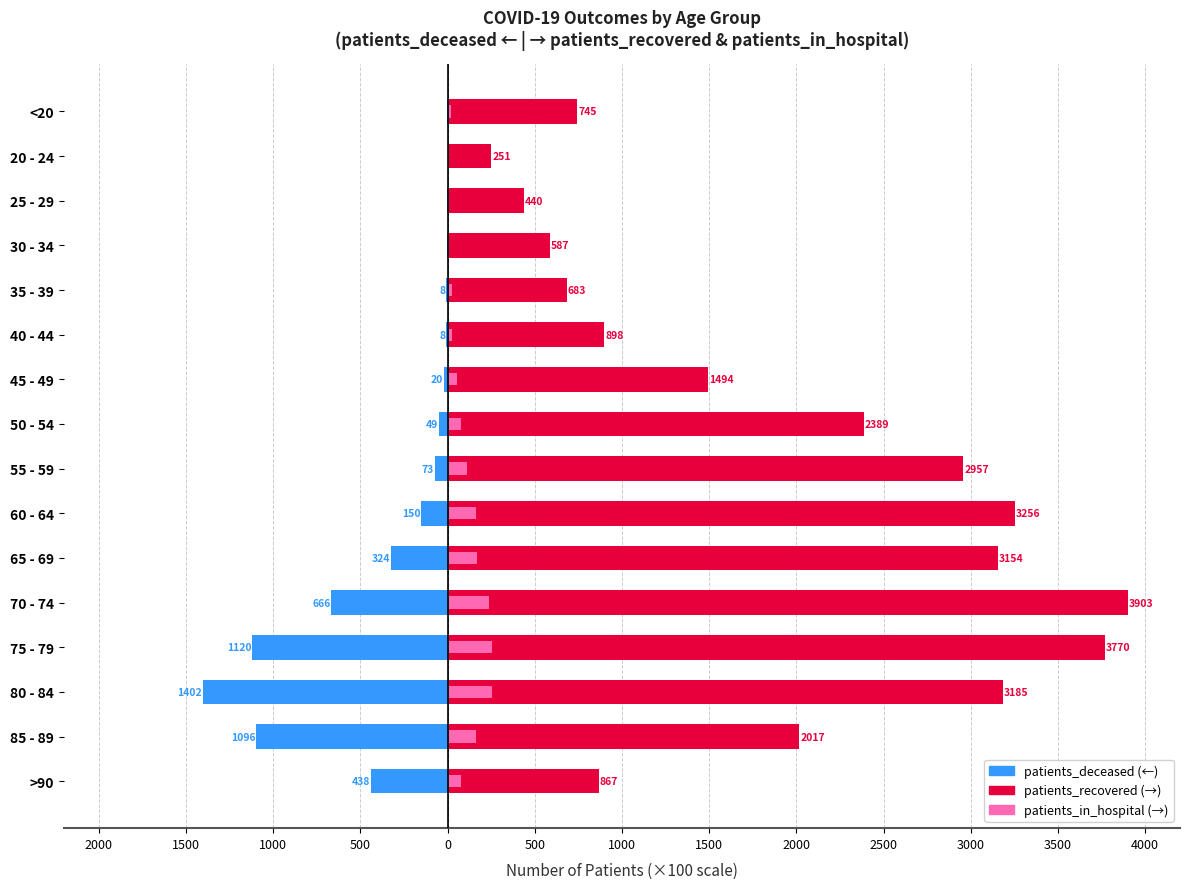

How many groups of bars are there?

16